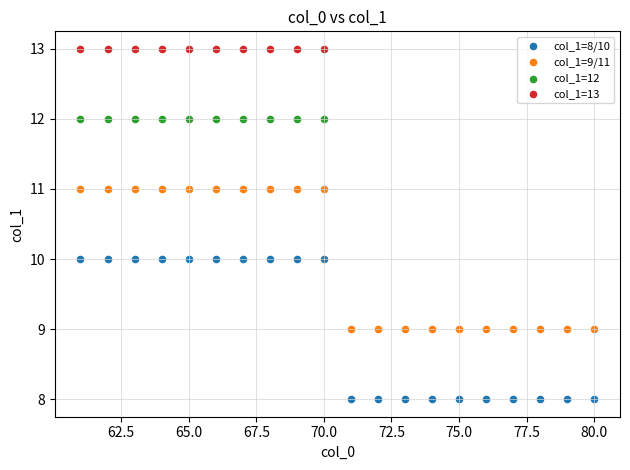

Which series contains the highest Y value?

col_1=13